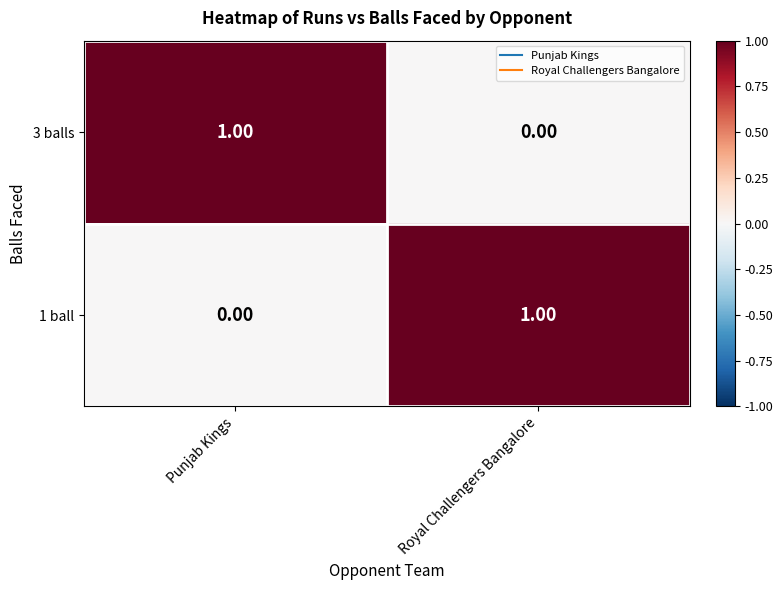

Where is 3 balls nearest to the value 0?

Royal Challengers Bangalore